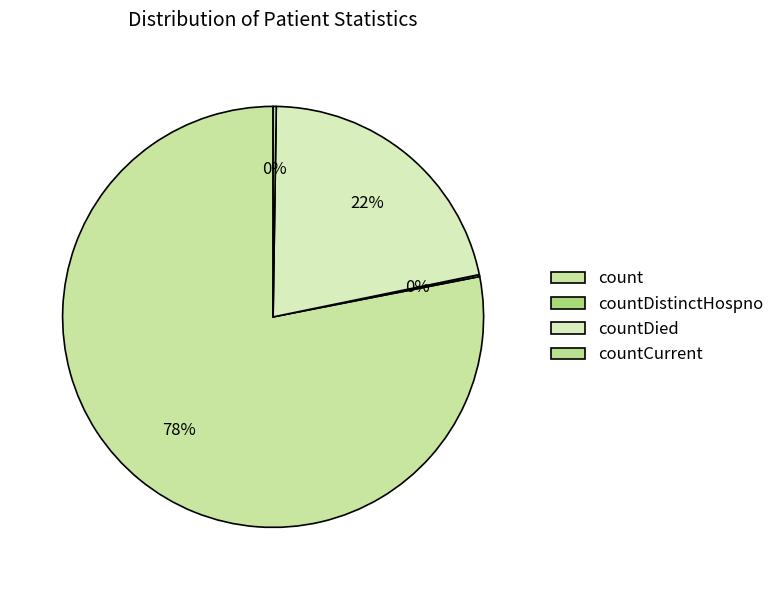

What percentage is the count slice, to the nearest percent?

78%